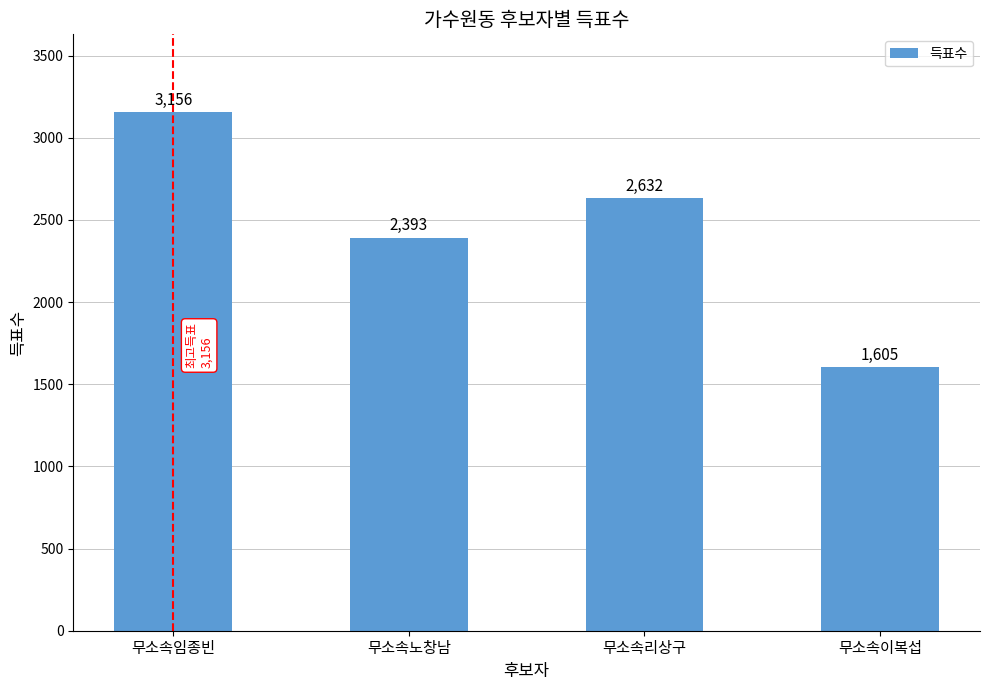

List the labels in order of value, smallest first.

무소속이복섭, 무소속노창남, 무소속리상구, 무소속임종빈